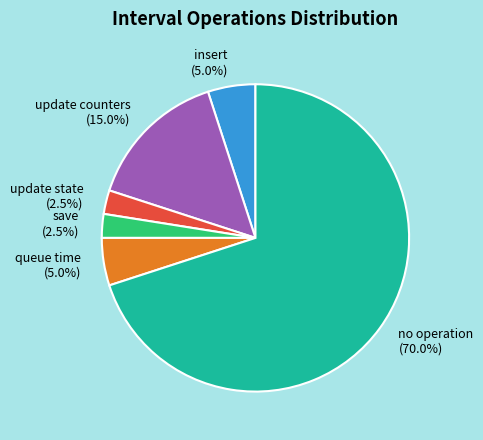

How many segments does this pie chart have?

6